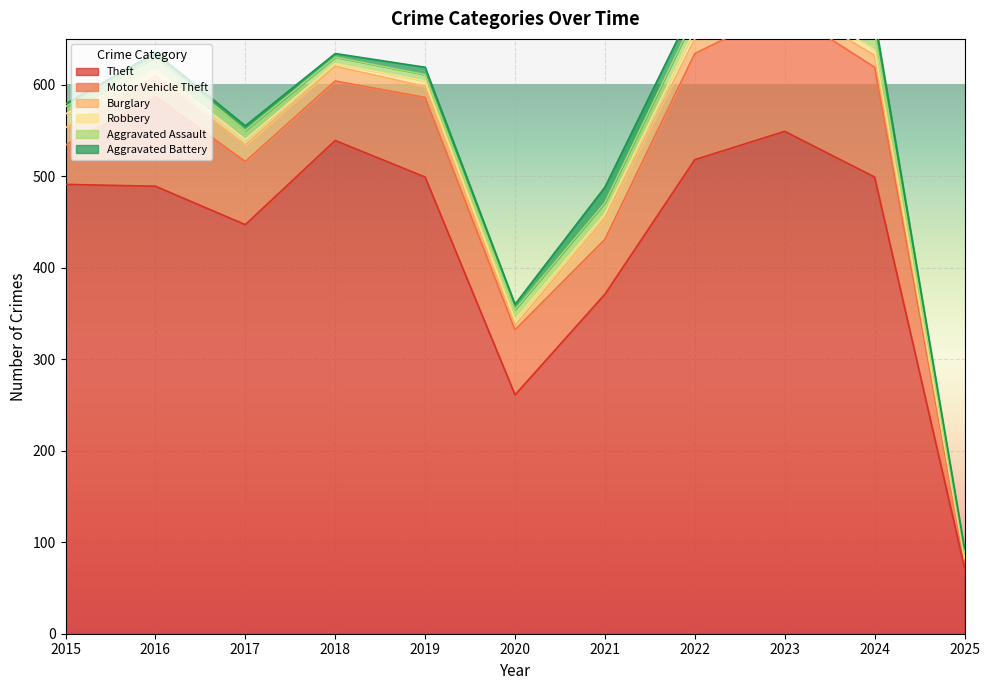

The value of Aggravated Battery at 2020 is 2. True or false?

False